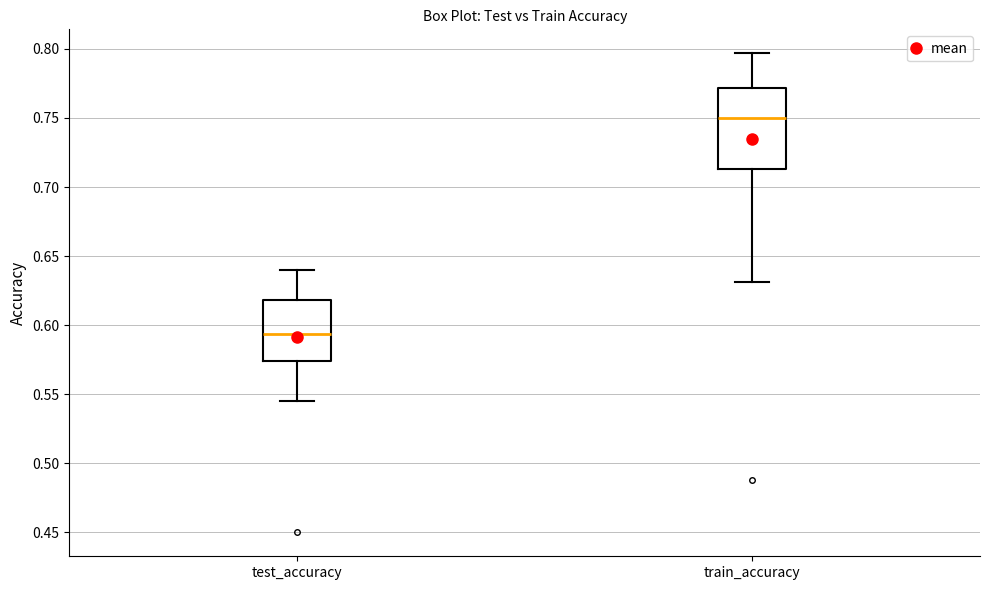

Which box is the tallest, from its lower edge to its upper edge?

train_accuracy